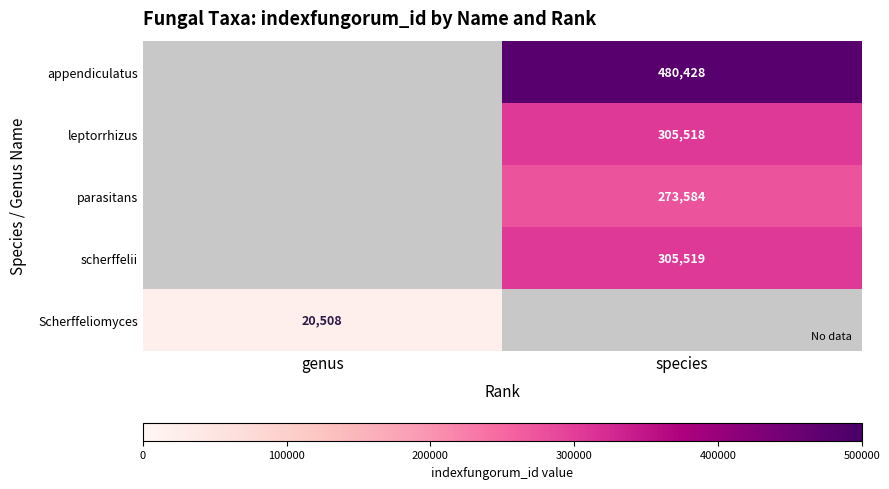

Is the value of Scherffeliomyces at genus greater than the value of leptorrhizus at species?

No